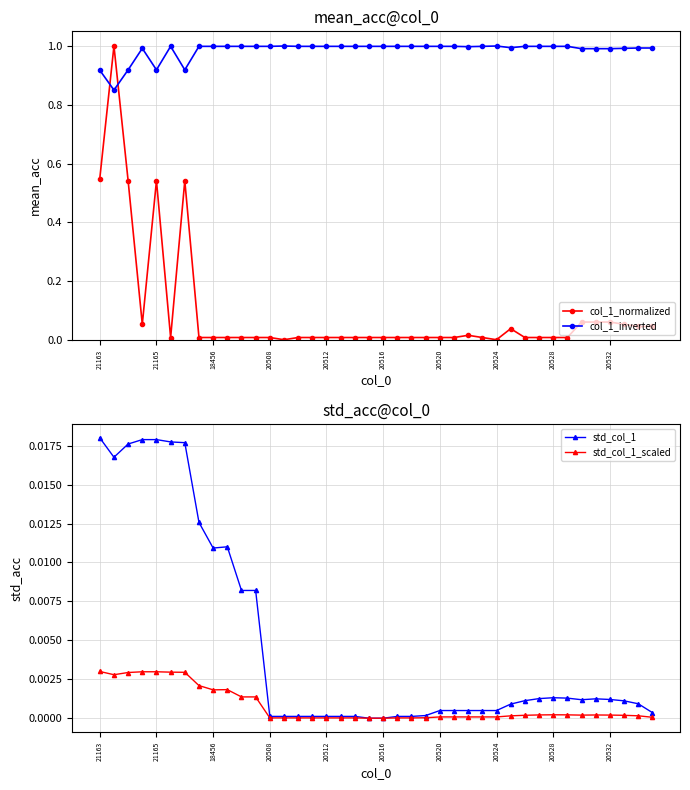

Reading left to right, extract all data points from this chart.

col_1_normalized: 0.5	1.0	0.5	0.1	0.5	0.0	0.5	0.0	0.0	0.0	0.0	0.0	0.0	0.0	0.0	0.0	0.0	0.0	0.0	0.0	0.0	0.0	0.0	0.0	0.0	0.0	0.0	0.0	0.0	0.0	0.0	0.0	0.0	0.0	0.1	0.1	0.1	0.1	0.0	0.0
col_1_inverted: 0.9	0.8	0.9	1.0	0.9	1.0	0.9	1.0	1.0	1.0	1.0	1.0	1.0	1.0	1.0	1.0	1.0	1.0	1.0	1.0	1.0	1.0	1.0	1.0	1.0	1.0	1.0	1.0	1.0	1.0	1.0	1.0	1.0	1.0	1.0	1.0	1.0	1.0	1.0	1.0
std_col_1: 0.0	0.0	0.0	0.0	0.0	0.0	0.0	0.0	0.0	0.0	0.0	0.0	0.0	0.0	0.0	0.0	0.0	0.0	0.0	0.0	0.0	0.0	0.0	0.0	0.0	0.0	0.0	0.0	0.0	0.0	0.0	0.0	0.0	0.0	0.0	0.0	0.0	0.0	0.0	0.0
std_col_1_scaled: 0.0	0.0	0.0	0.0	0.0	0.0	0.0	0.0	0.0	0.0	0.0	0.0	0.0	0.0	0.0	0.0	0.0	0.0	0.0	0.0	0.0	0.0	0.0	0.0	0.0	0.0	0.0	0.0	0.0	0.0	0.0	0.0	0.0	0.0	0.0	0.0	0.0	0.0	0.0	0.0